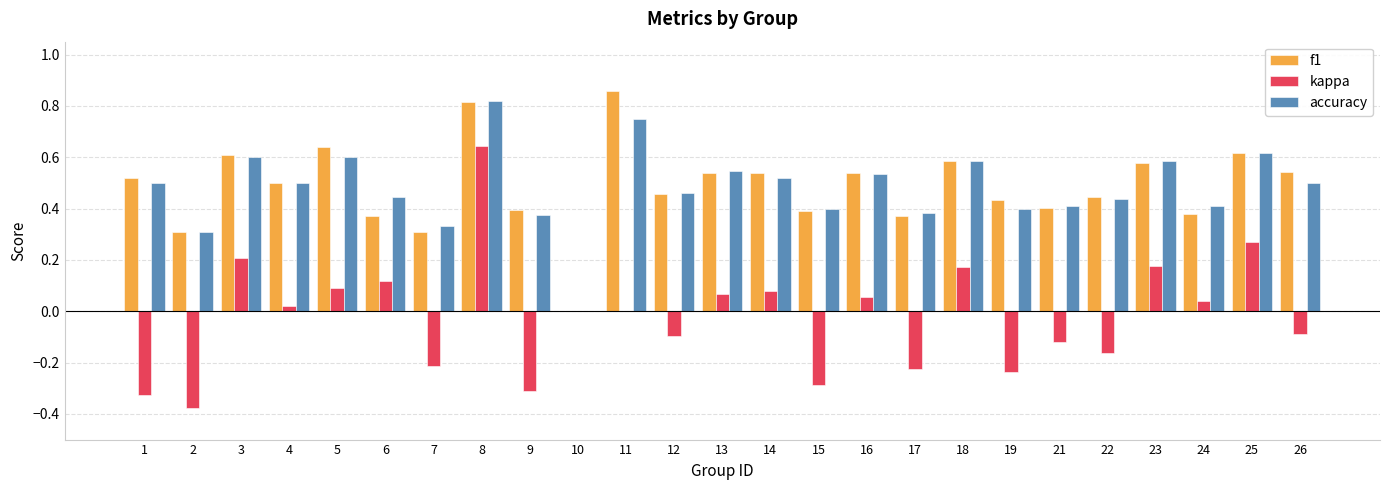

Which series changed the most between 9 and 12?

kappa